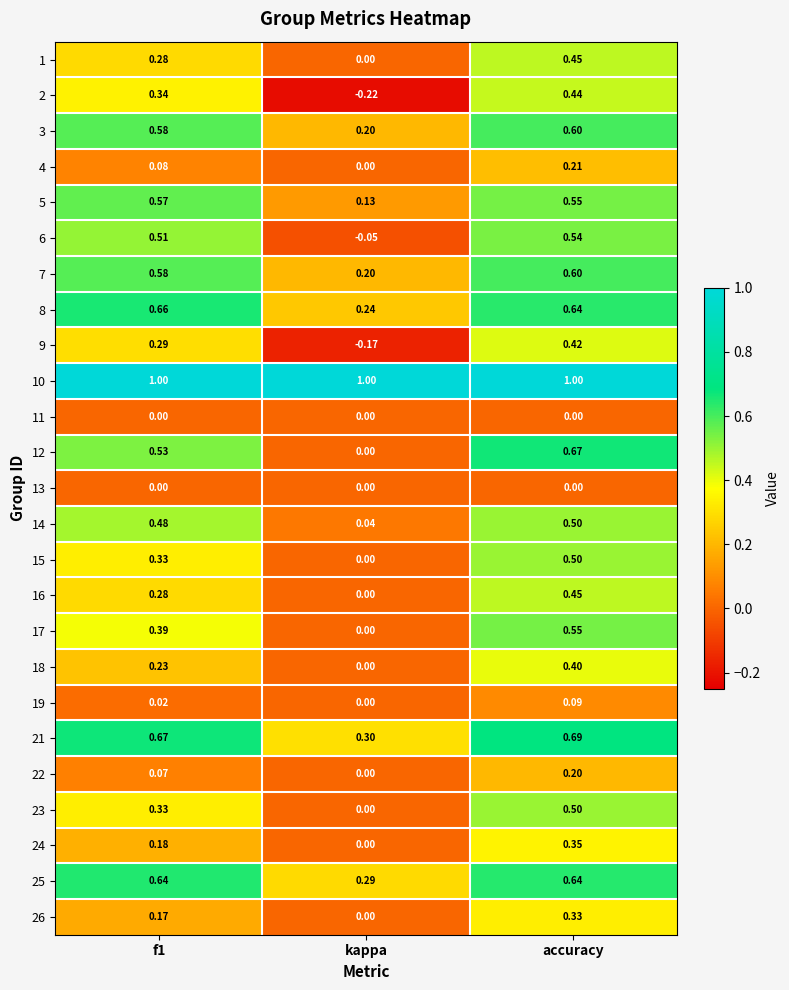

How many data points does each series have?

3